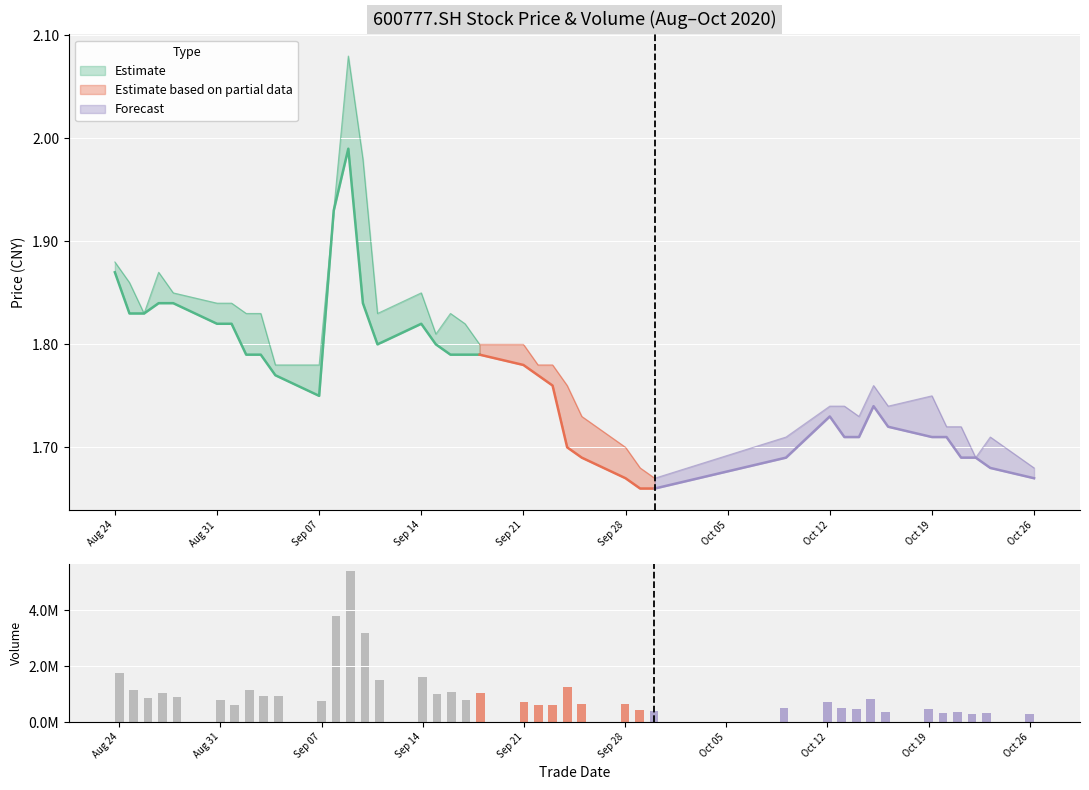

What is the average value of the high series?

1.8